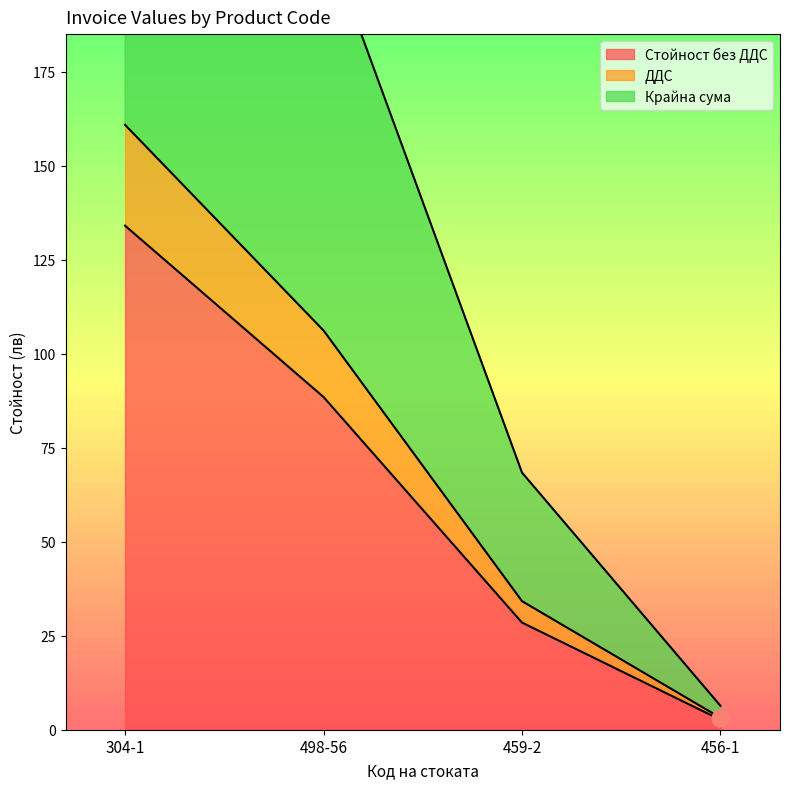

Which category has the lowest value in the Стойност без ДДС series?

456-1